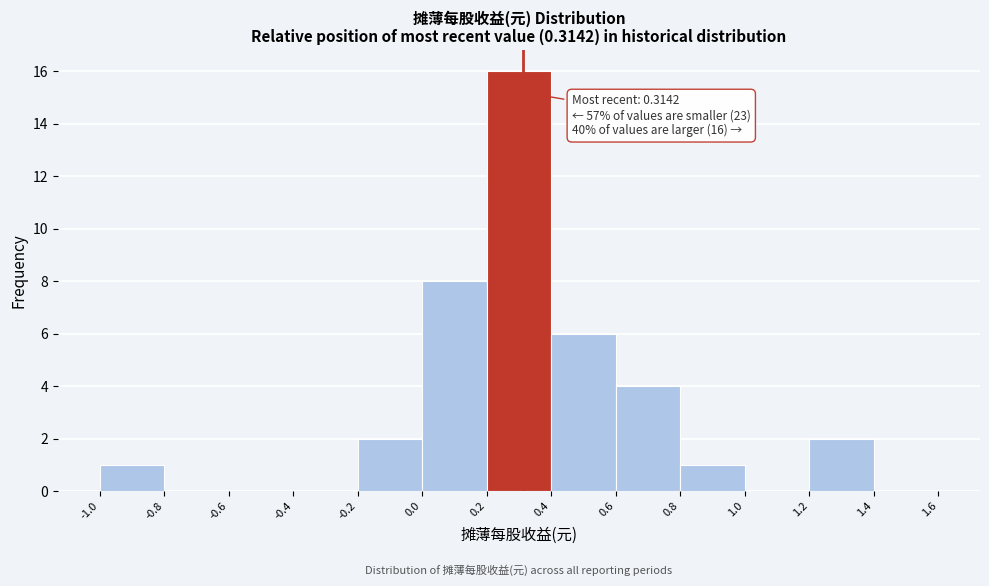

Over which range of the x-axis is the bar tallest?

0.2 to 0.4